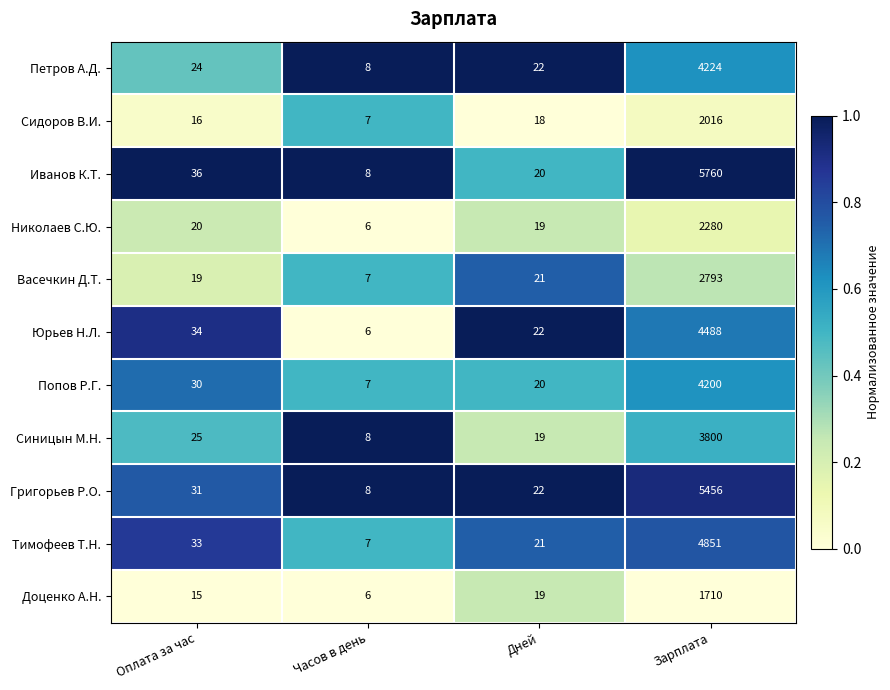

The Доценко А.Н. series shows 19 at Дней. True or false?

True